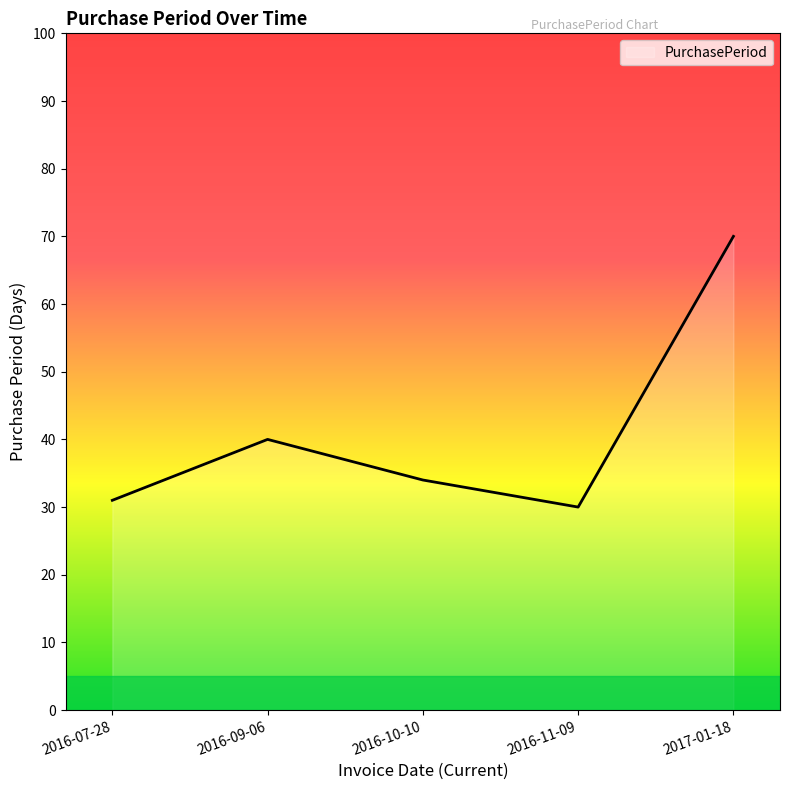

Reading right to left, what are all the values shown in this chart?

70	30	34	40	31